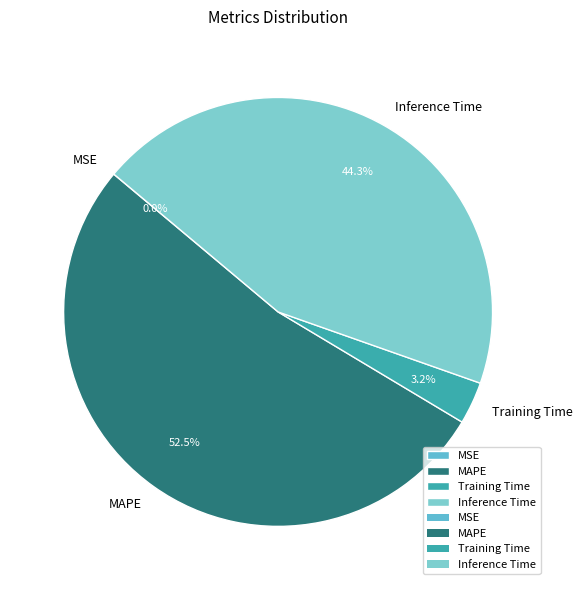

Which category has the biggest portion of the pie?

MAPE